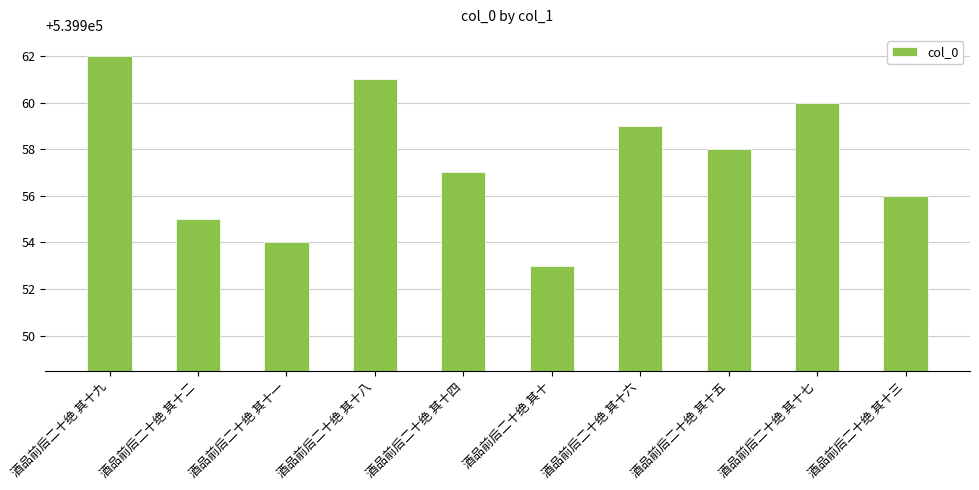

At which category does the chart reach its peak across all series?

酒品前后二十绝 其十九